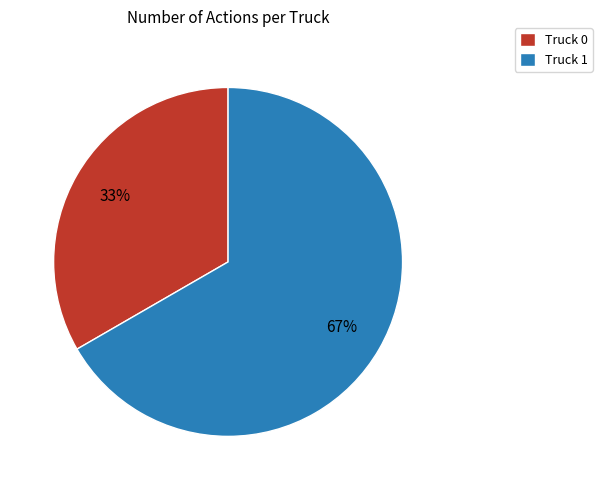

Rank the categories by value from lowest to highest.

Truck 0, Truck 1